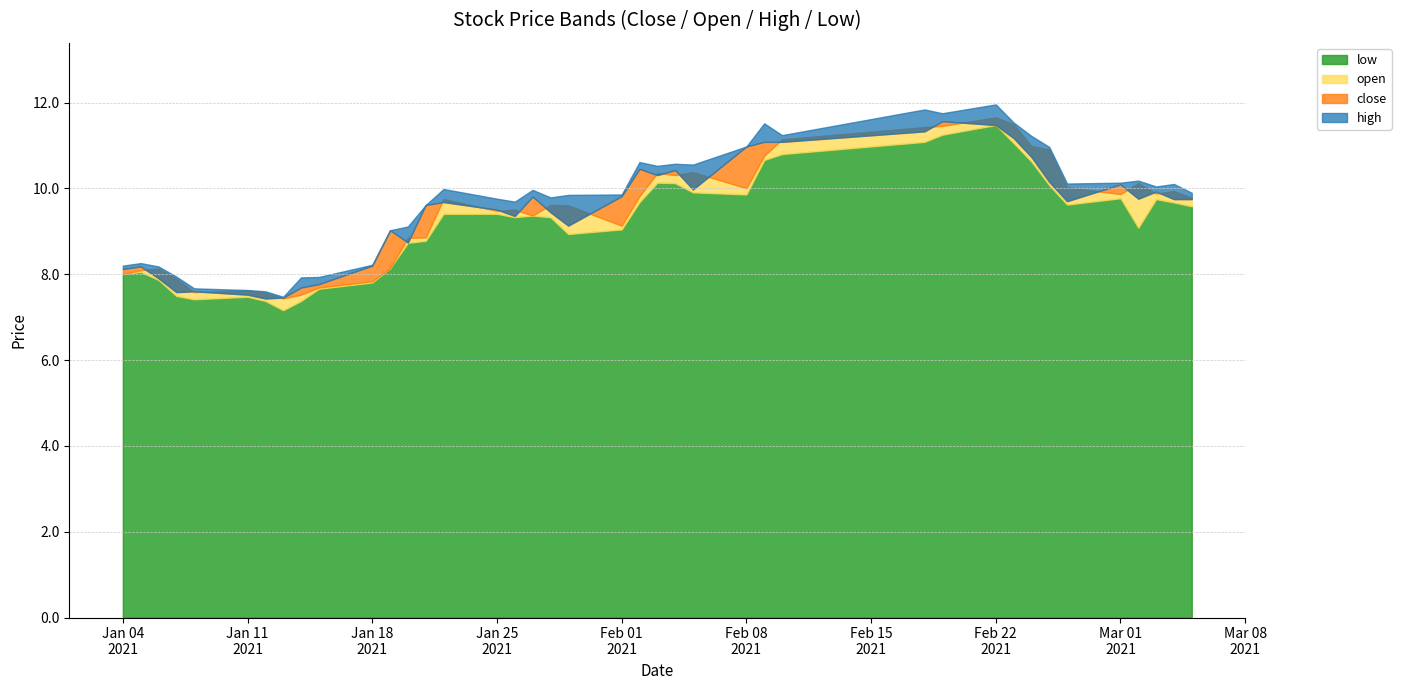

Which category has the lowest value across all series?

2021-01-13